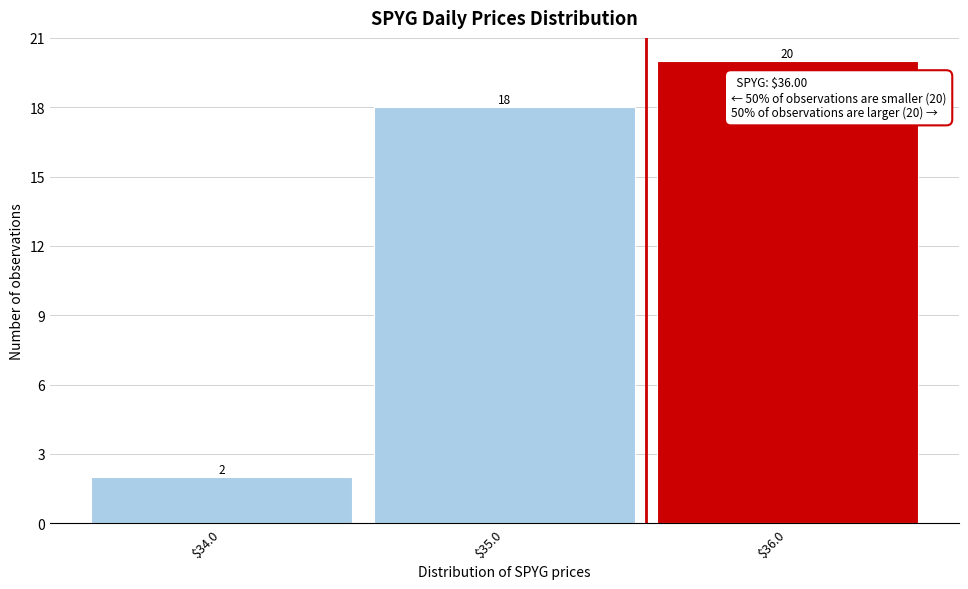

Reading left to right, extract all data points from this chart.

2	18	20